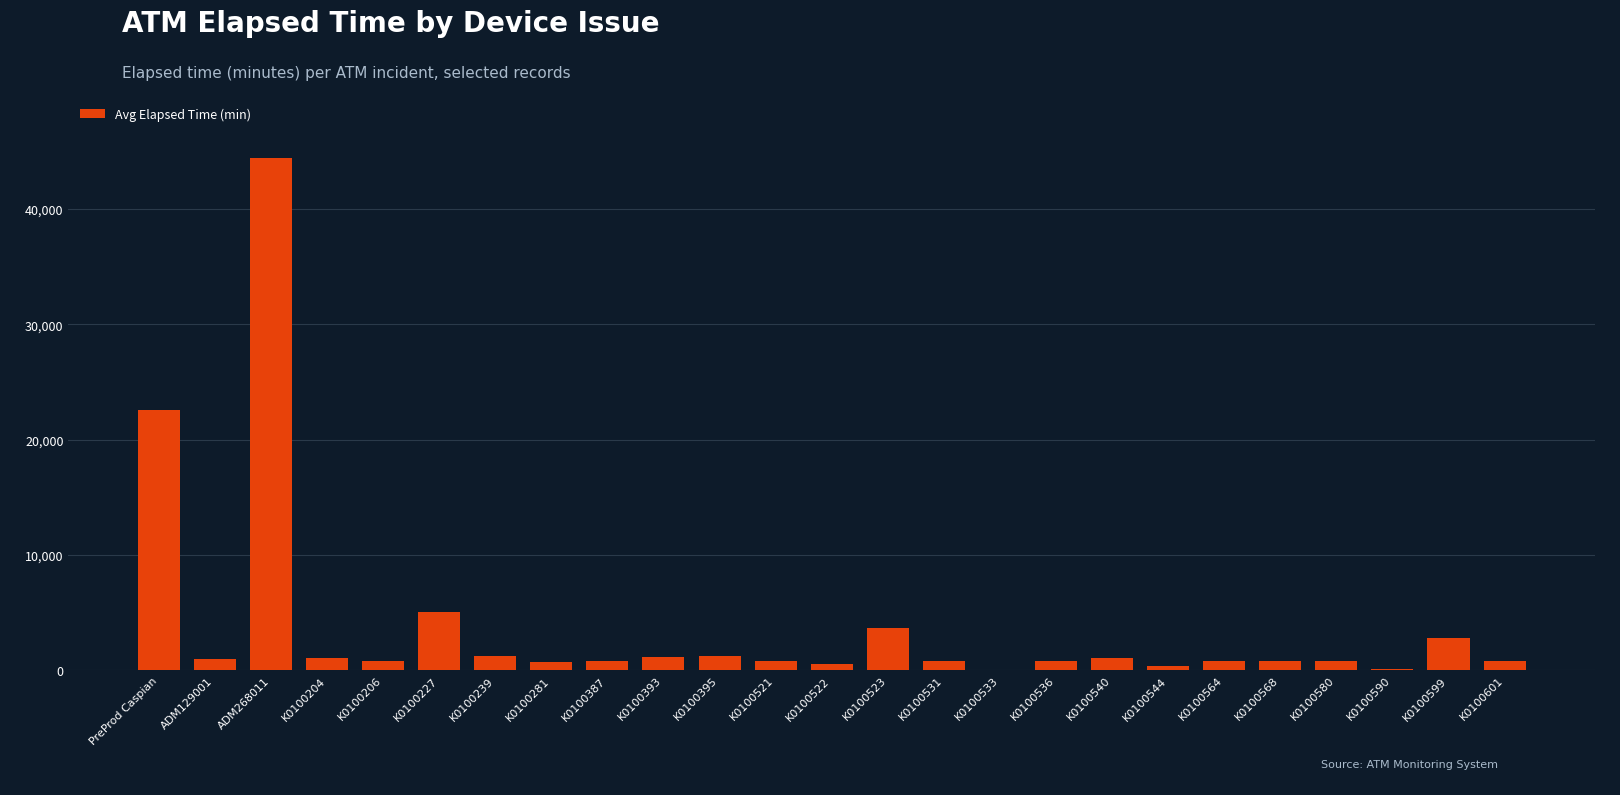

Count the number of categories in the chart.

25